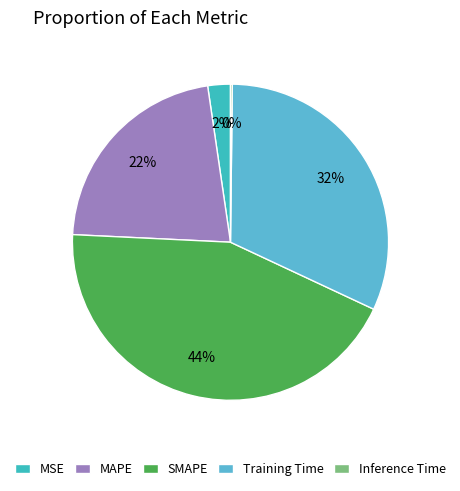

To the nearest percent, what is the combined percentage of Inference Time and MAPE?

22%